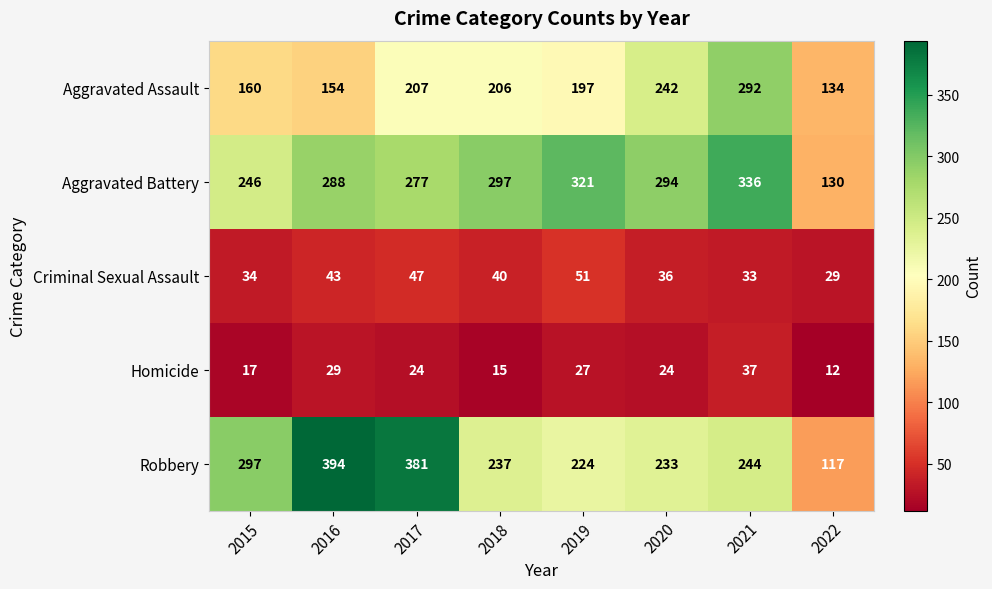

Which series has the largest total across all categories?

Aggravated Battery